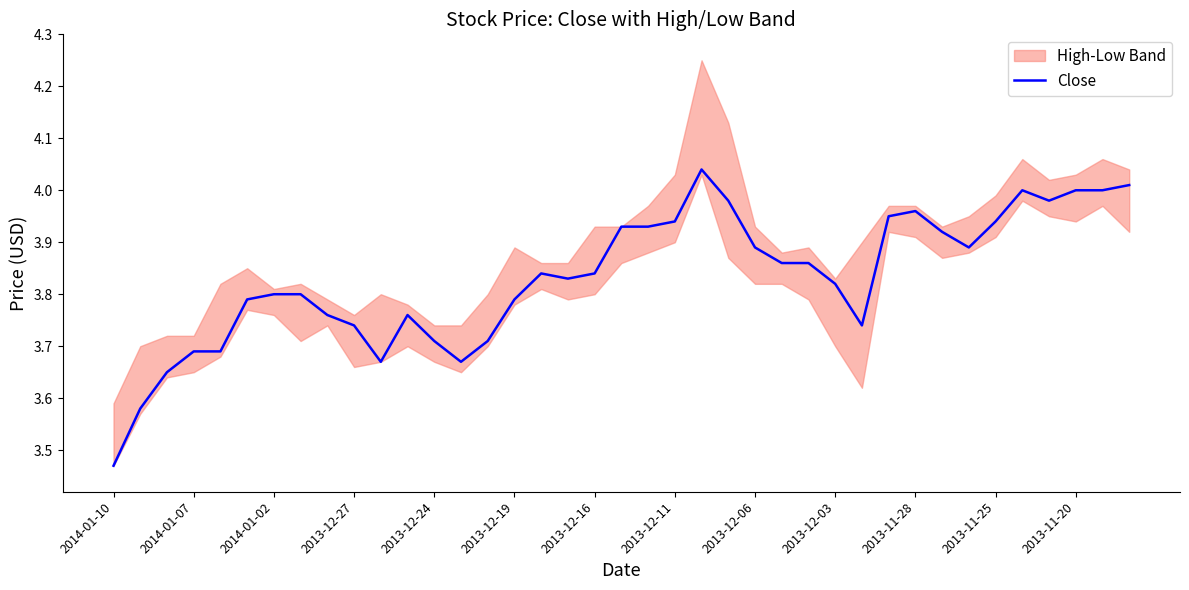

Does the chart have visible grid lines?

No